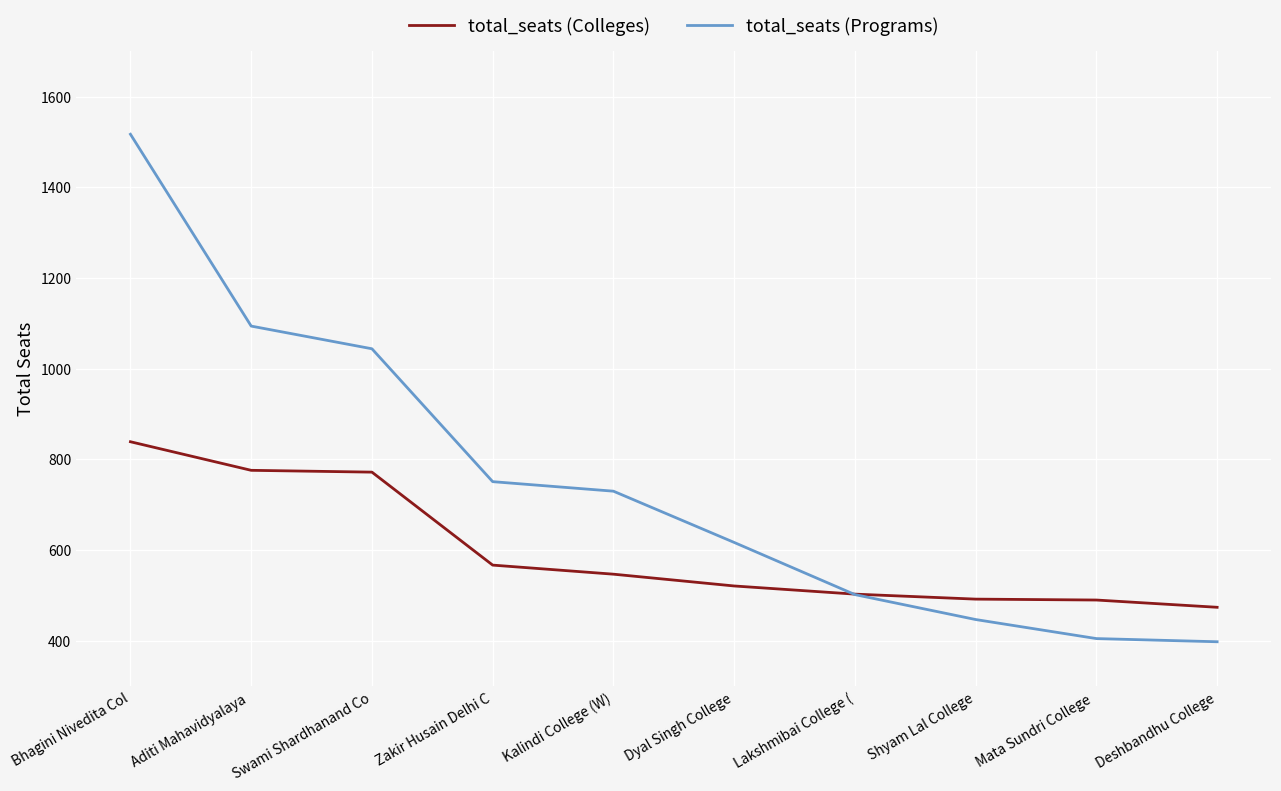

What position from the left is Shyam Lal College?

8